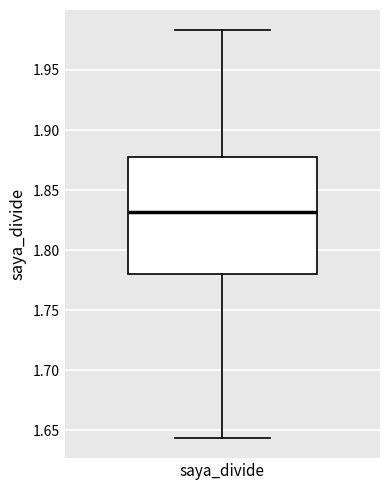

Read this box plot against the y-axis: the position of the median line, the range covered by the box, and the ends of both whiskers. The values are not printed on the chart, so give them approximately, as read against the axis.

median 1.830, box 1.780 to 1.880, whiskers 1.645 to 1.985